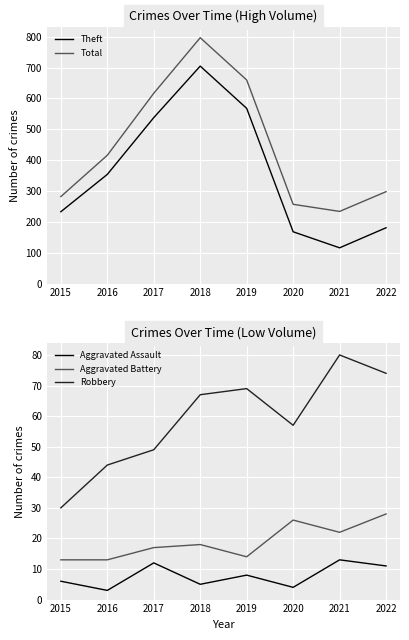

What is the value of the Theft point at the 3rd from the left?

538